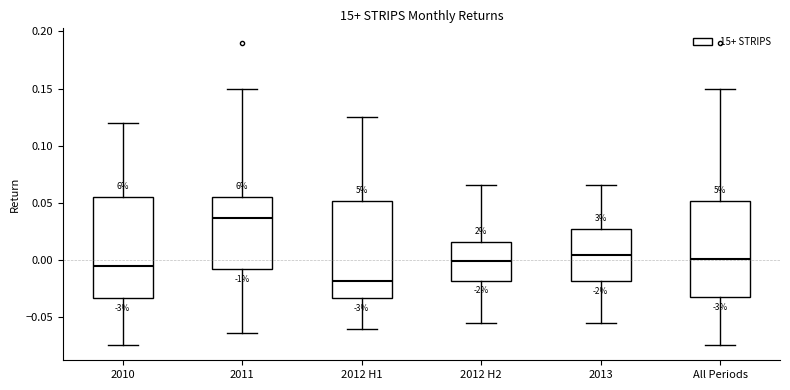

Where does the median line of the box for All Periods sit on the y-axis? The values are not printed on the chart, so give them approximately, as read against the axis.

0.000